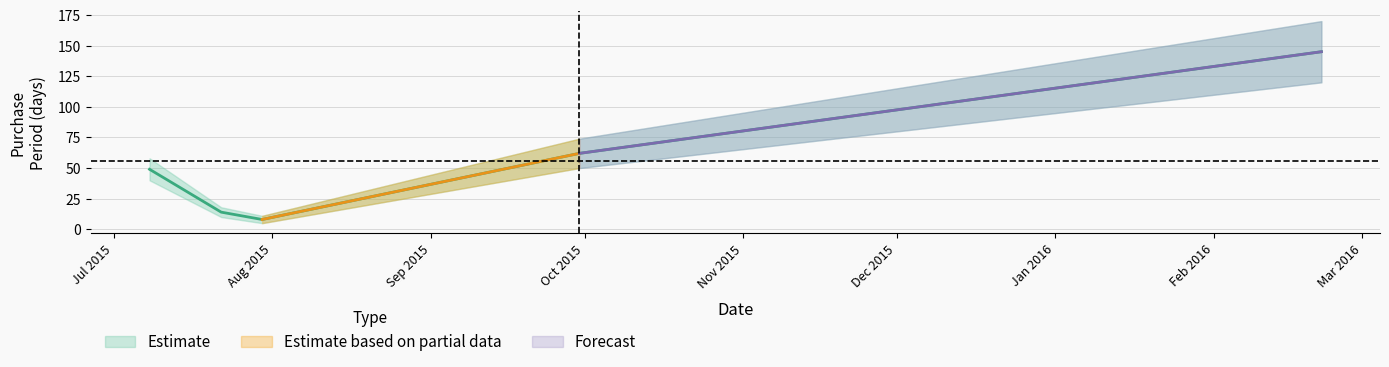

At which label does the data first exceed 49?

2015-09-30